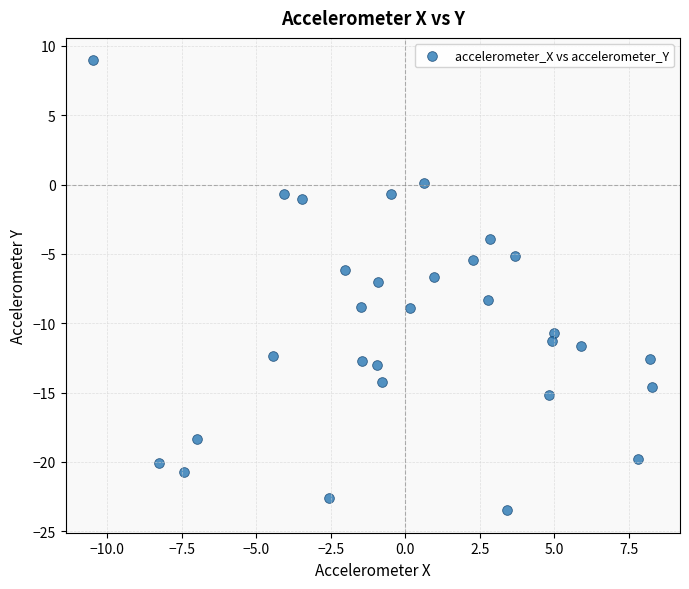

What is the range of X values (max minus min)?

18.7